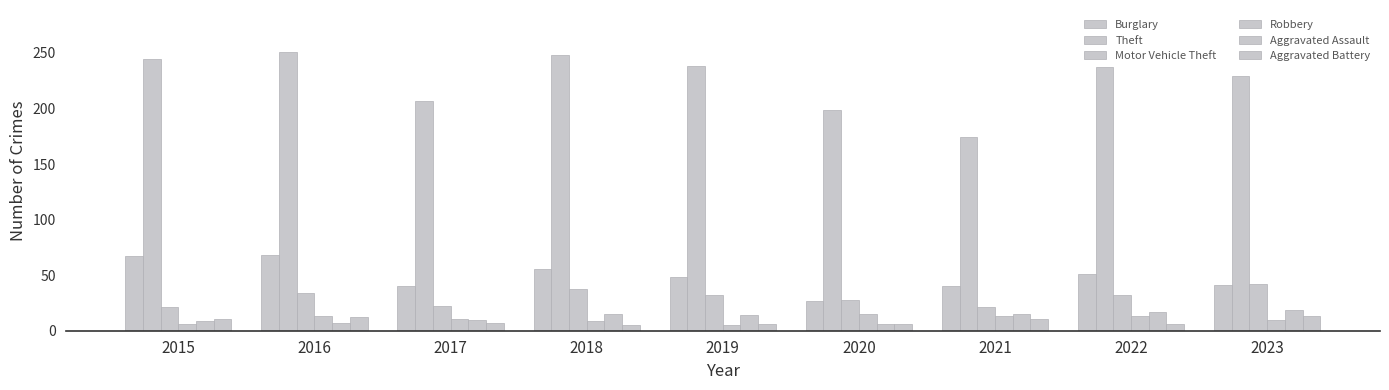

Reading left to right, list all the values displayed in this chart.

Burglary: 67	68	40	56	48	27	40	51	41
Theft: 245	251	207	248	238	199	174	237	229
Motor Vehicle Theft: 21	34	22	38	32	28	21	32	42
Robbery: 6	13	11	9	5	15	13	13	10
Aggravated Assault: 9	7	10	15	14	6	15	17	19
Aggravated Battery: 11	12	7	5	6	6	11	6	13